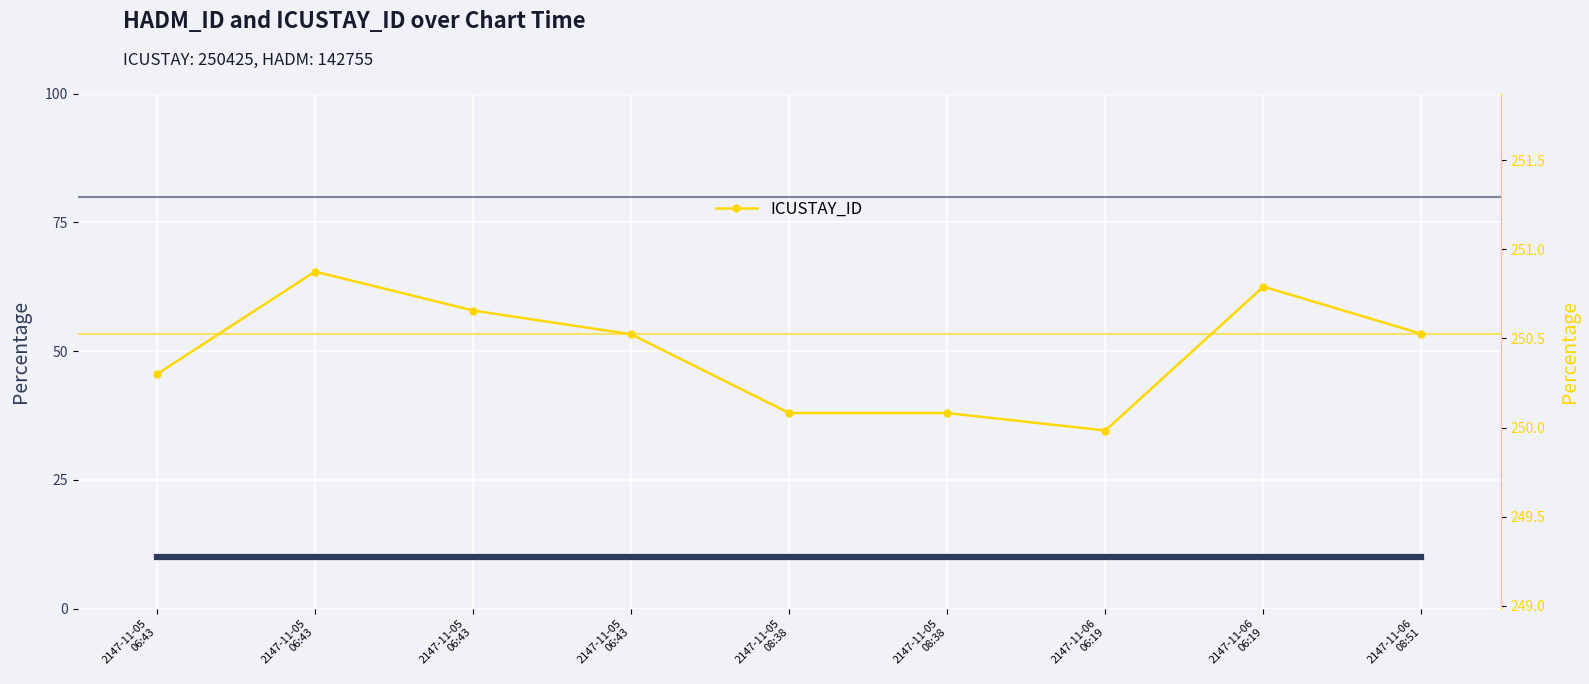

Count the number of categories in the chart.

9